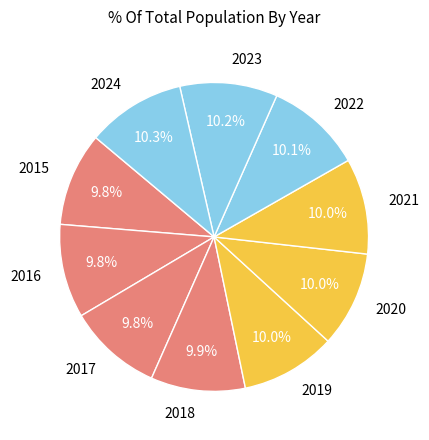

Does 2020 represent more than half of the total?

No